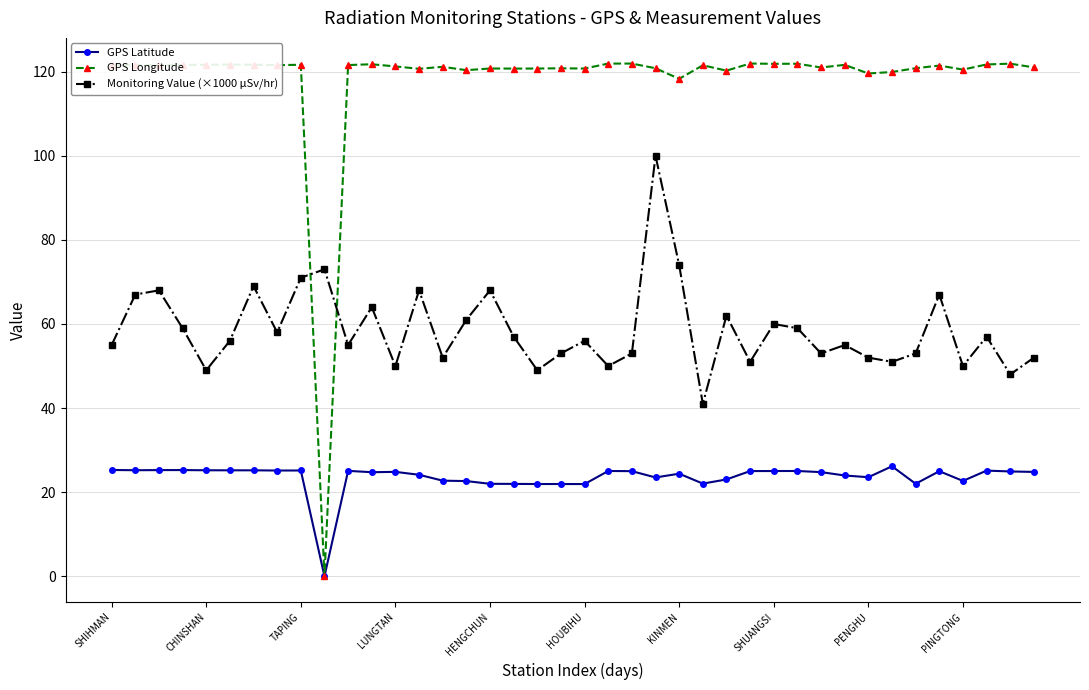

True or false: Monitoring Value (×1000 μSv/hr) and GPS Latitude cross at least once.

False